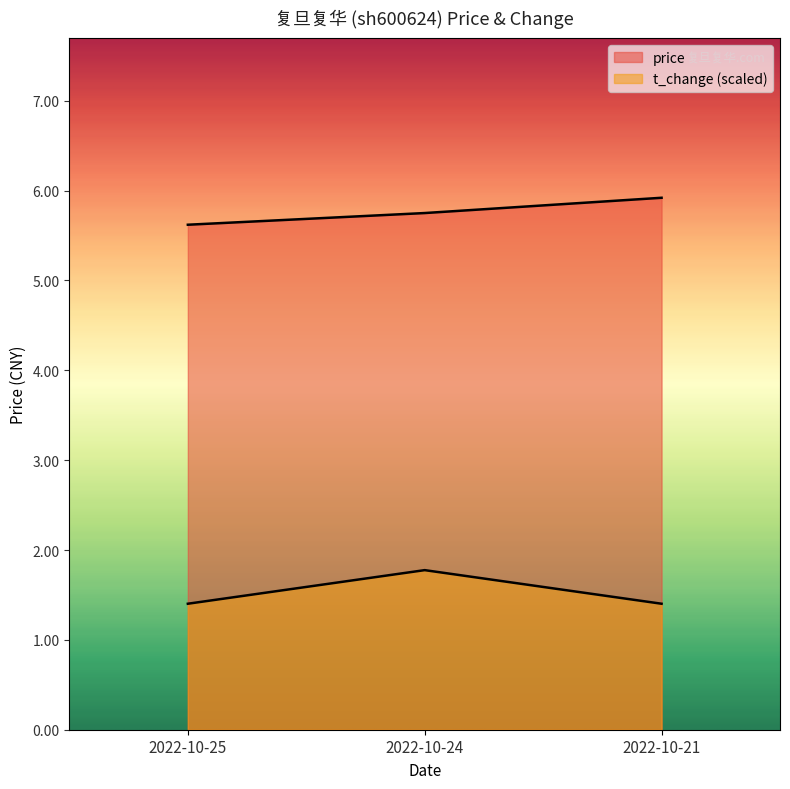

Which series has the largest range (max minus min)?

t_change